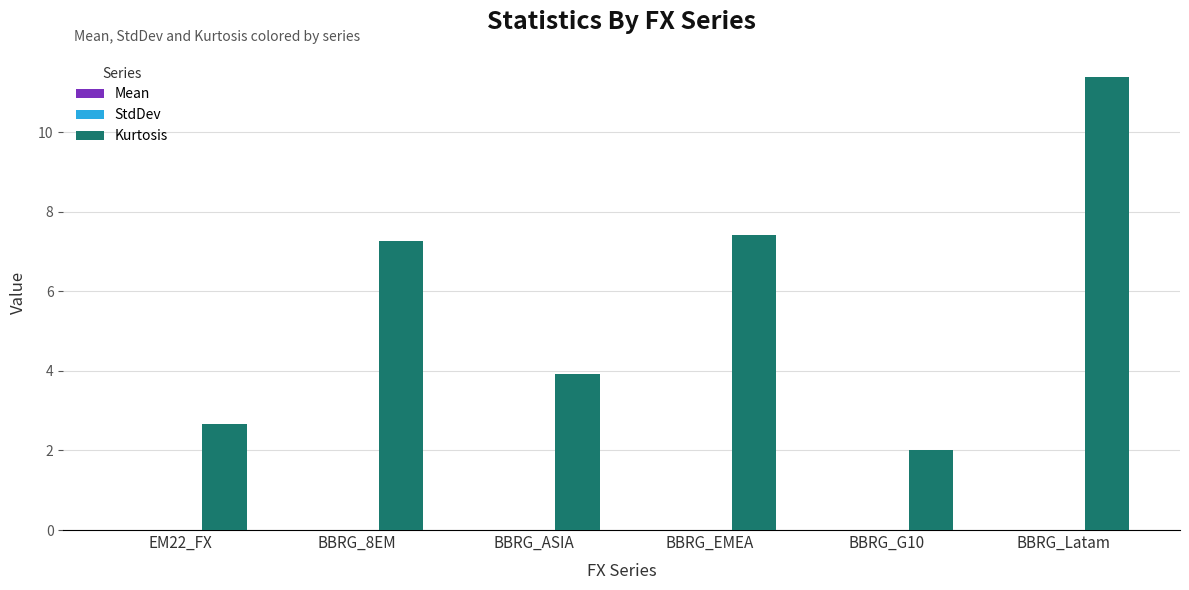

Between BBRG_8EM and BBRG_Latam, which series saw the biggest shift?

Kurtosis